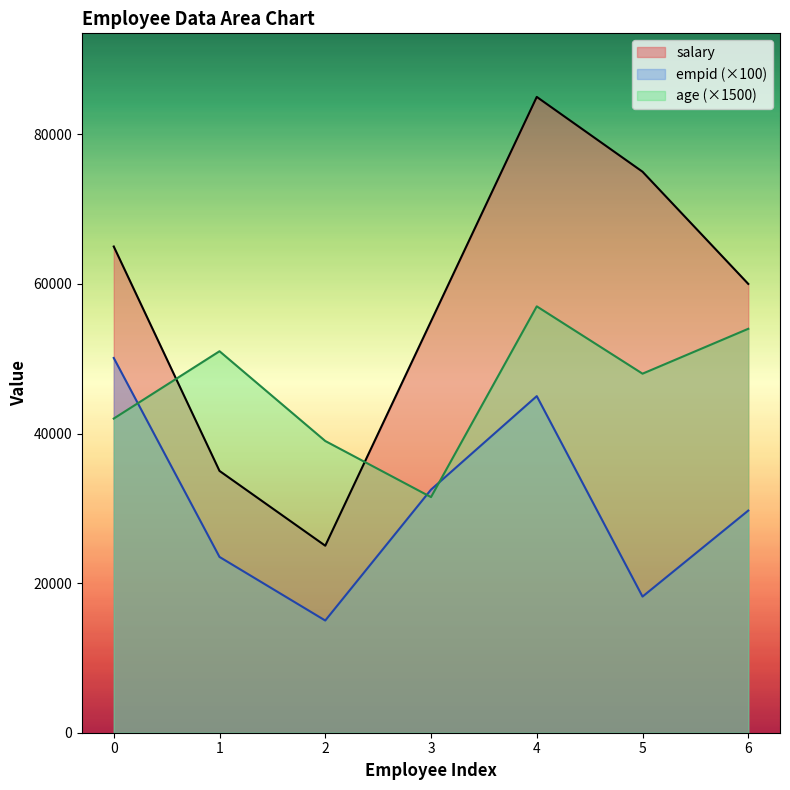

After their last crossing, which series has the higher values: age or salary?

salary